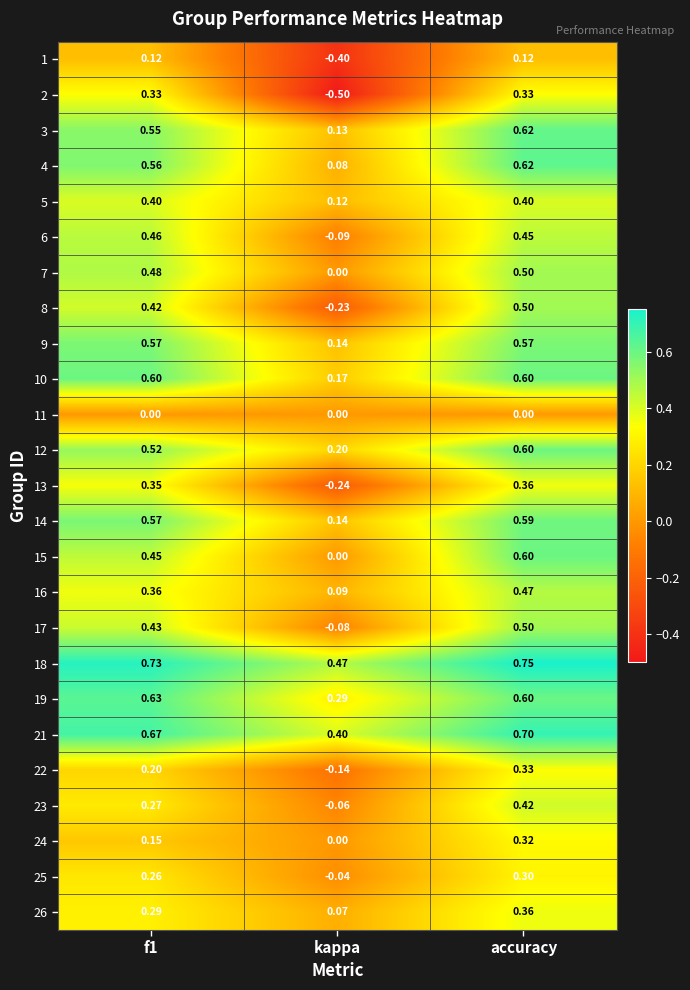

Is the value of 9 at kappa greater than the value of 12 at f1?

No